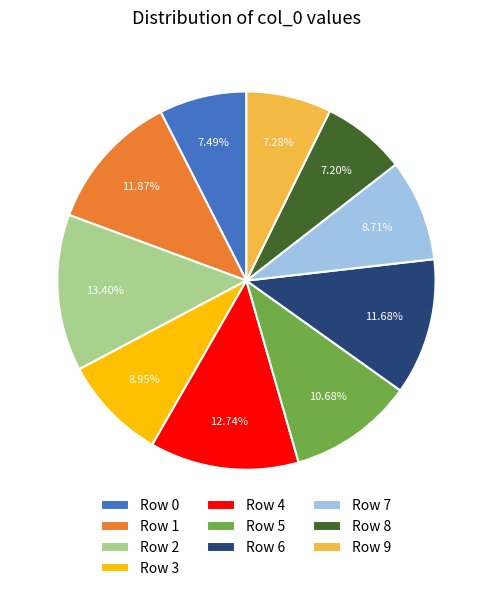

How many segments does this pie chart have?

10